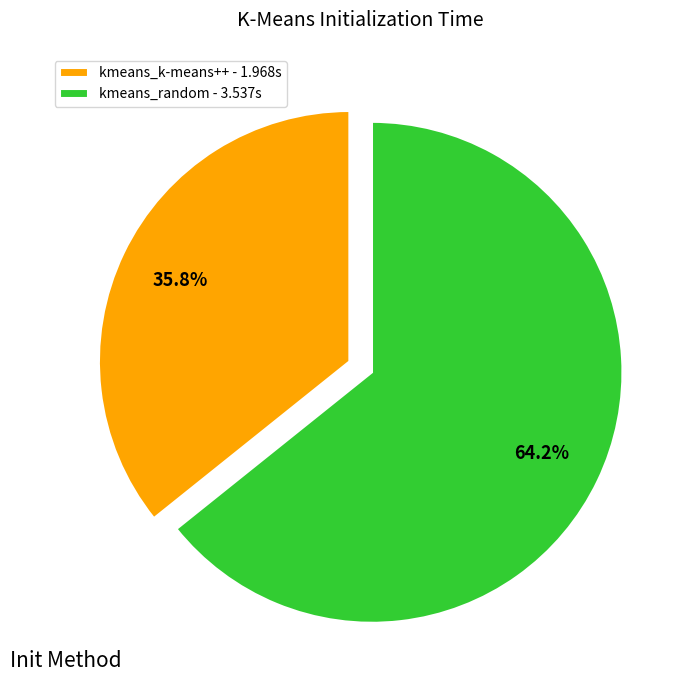

Between kmeans_random and kmeans_k-means++, which is larger?

kmeans_random